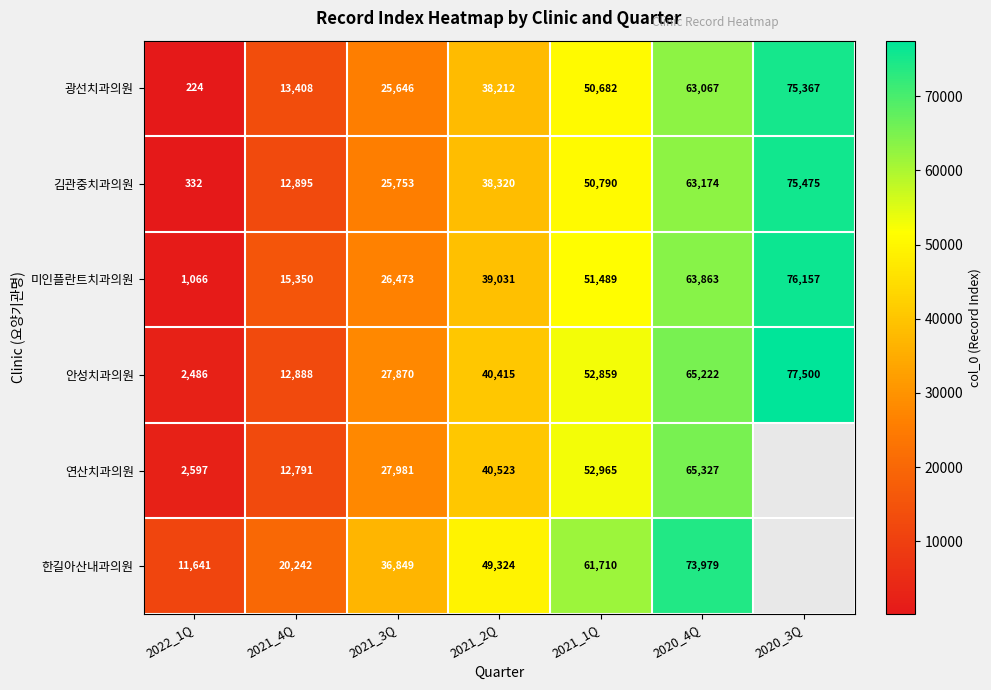

How many 김관중치과의원 values are between 12895 and 63174?

5